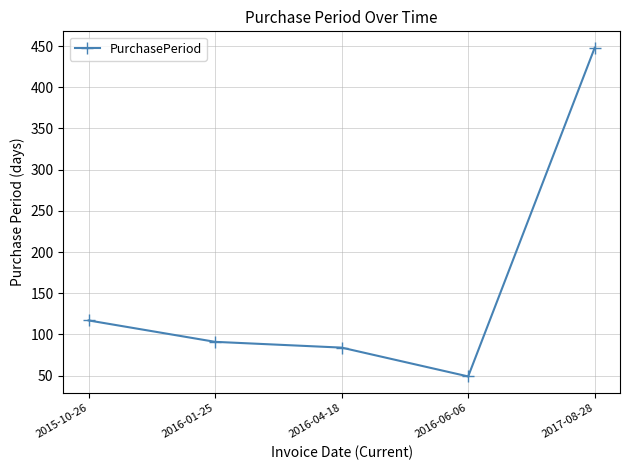

At which category does the chart reach its peak across all series?

2017-08-28